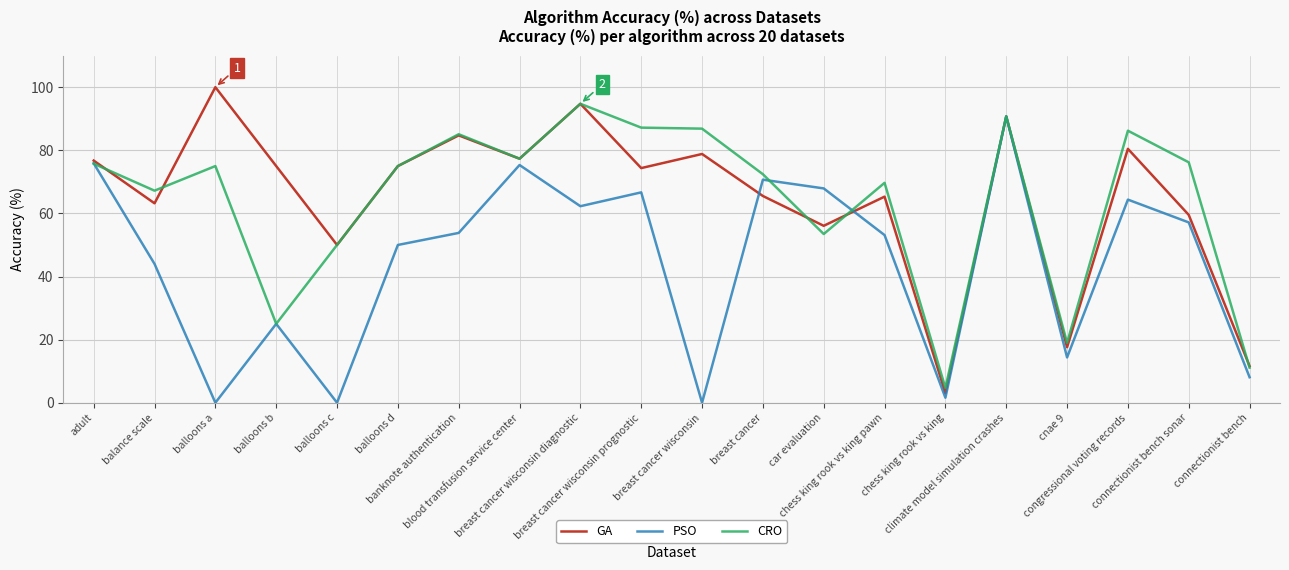

What is the maximum value shown in the chart?

100.0